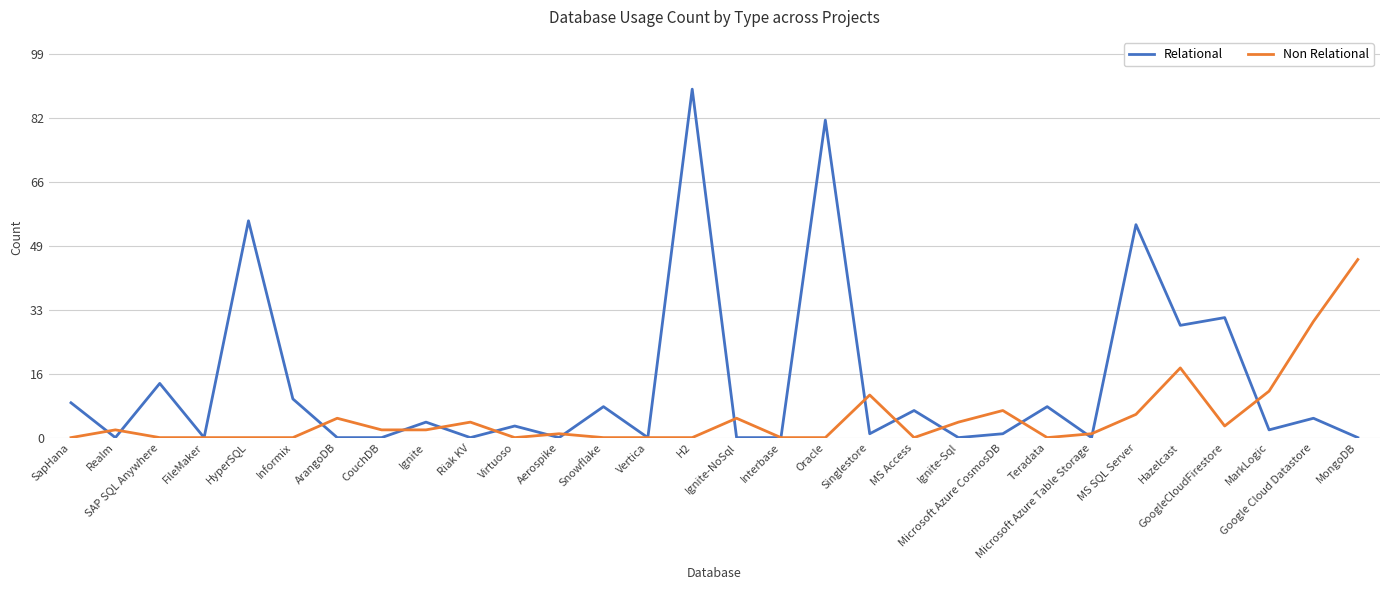

Reading left to right, transcribe all the data shown in this chart.

Relational: SapHana=9	Realm=0	SAP SQL Anywhere=14	FileMaker=0	HyperSQL=56	Informix=10	ArangoDB=0	CouchDB=0	Ignite=4	Riak KV=0	Virtuoso=3	Aerospike=0	Snowflake=8	Vertica=0	H2=90	Ignite-NoSql=0	Interbase=0	Oracle=82	Singlestore=1	MS Access=7	Ignite-Sql=0	Microsoft Azure CosmosDB=1	Teradata=8	Microsoft Azure Table Storage=0	MS SQL Server=55	Hazelcast=29	GoogleCloudFirestore=31	MarkLogic=2	Google Cloud Datastore=5	MongoDB=0
Non Relational: SapHana=0	Realm=2	SAP SQL Anywhere=0	FileMaker=0	HyperSQL=0	Informix=0	ArangoDB=5	CouchDB=2	Ignite=2	Riak KV=4	Virtuoso=0	Aerospike=1	Snowflake=0	Vertica=0	H2=0	Ignite-NoSql=5	Interbase=0	Oracle=0	Singlestore=11	MS Access=0	Ignite-Sql=4	Microsoft Azure CosmosDB=7	Teradata=0	Microsoft Azure Table Storage=1	MS SQL Server=6	Hazelcast=18	GoogleCloudFirestore=3	MarkLogic=12	Google Cloud Datastore=30	MongoDB=46